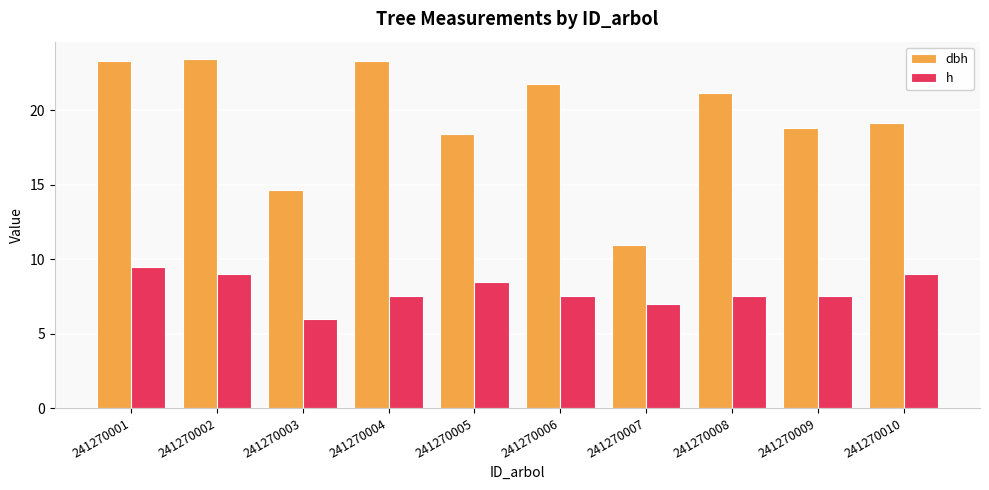

The h series shows 16.1 at 241270002. True or false?

False